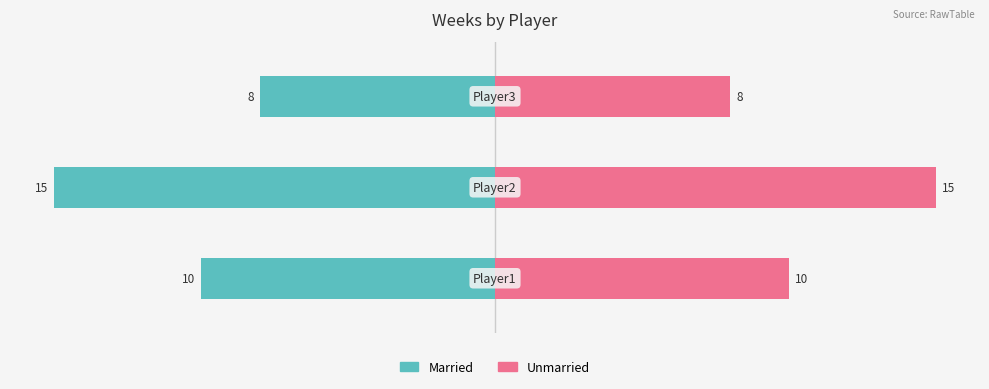

How many bars are there in each group?

2